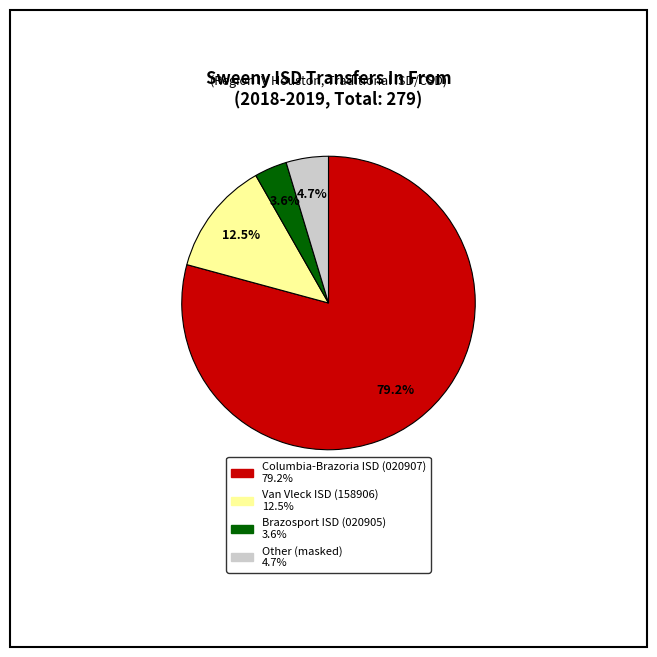

What is the total percentage of Columbia-Brazoria ISD (020907) and Other (masked)?

83.9%